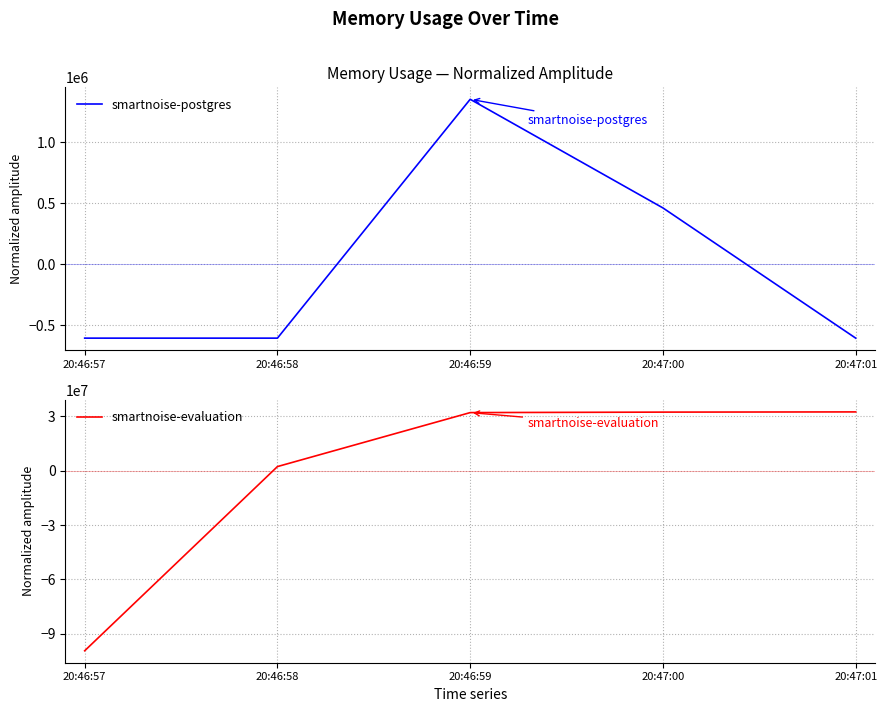

The smartnoise-evaluation series shows 32525516.8 at 20:47:01. True or false?

True